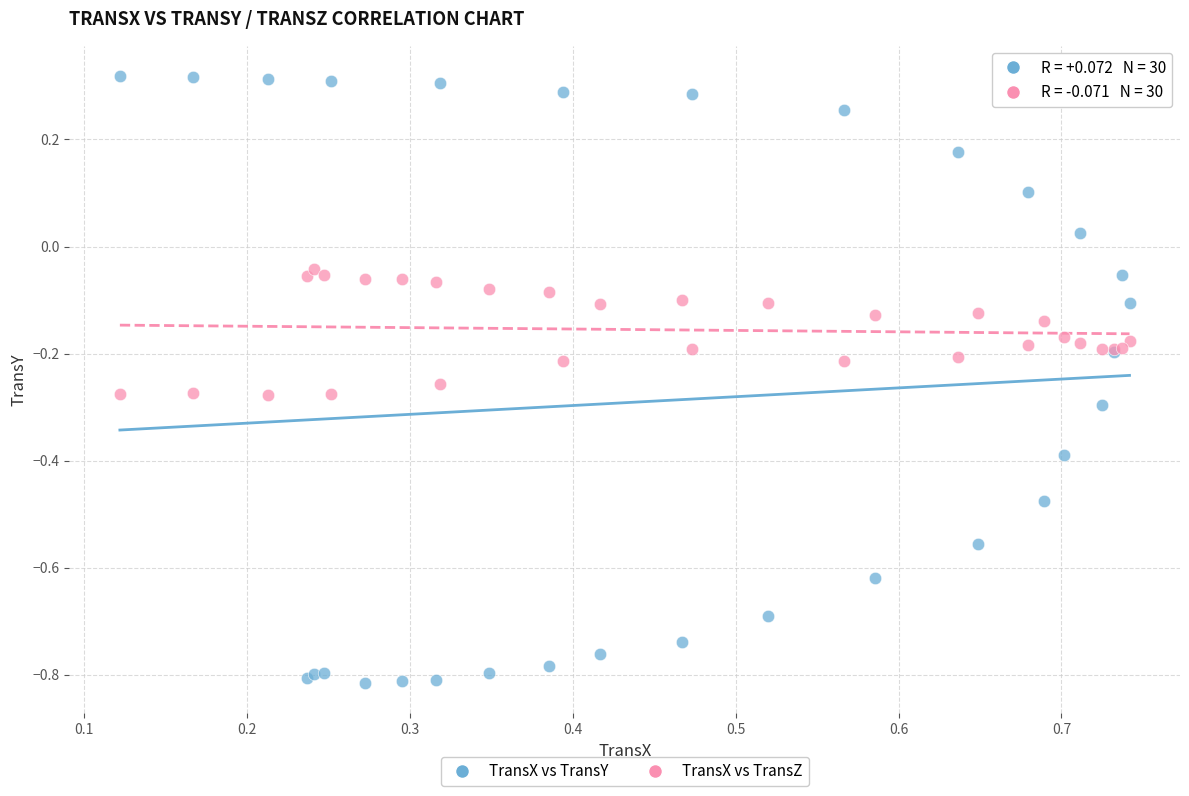

What is the X range (max minus min) for the scatter plot?

0.6